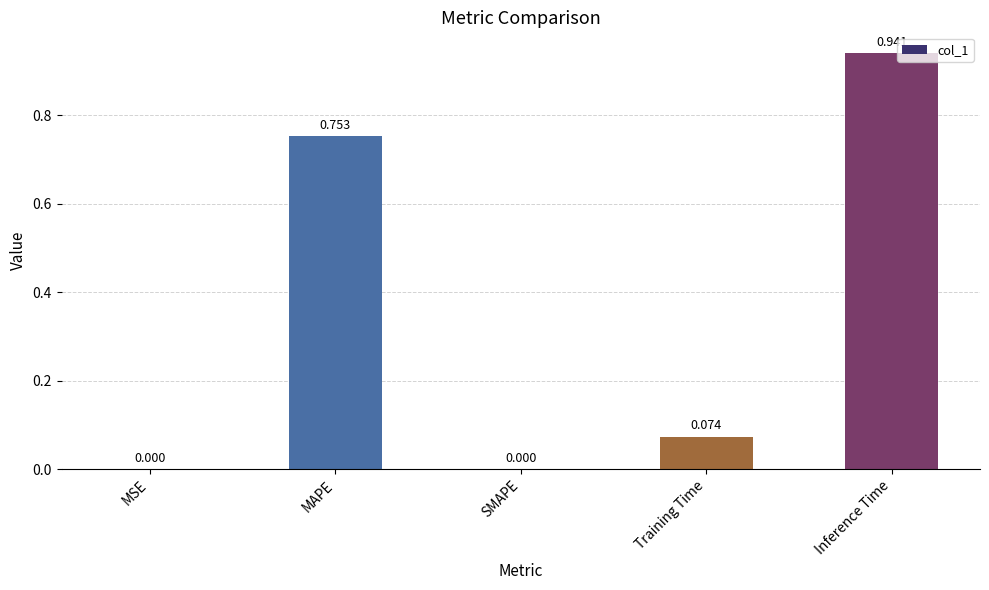

At which category does the chart reach its peak across all series?

Inference Time